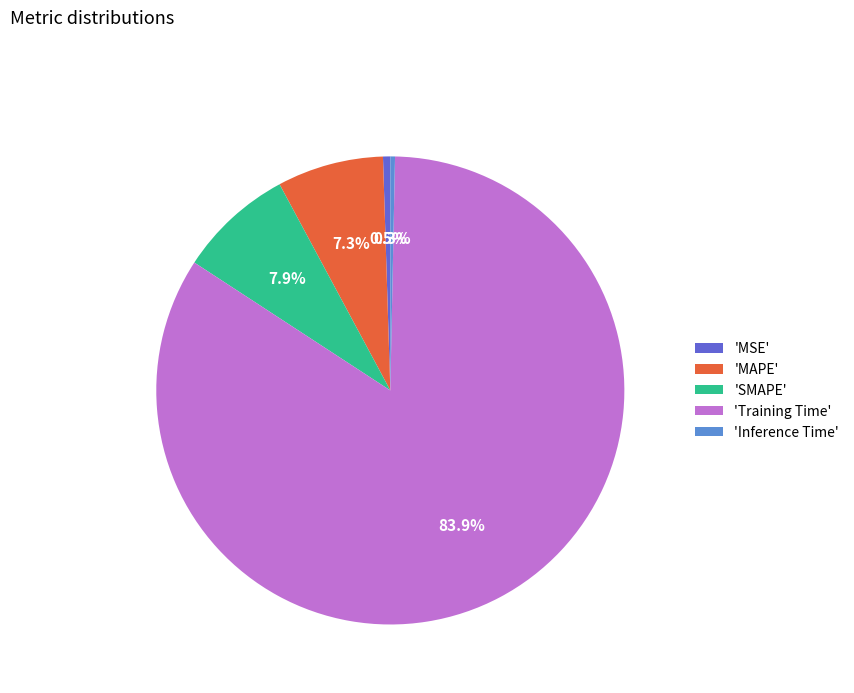

Between 'MSE' and 'MAPE', which is larger?

'MAPE'